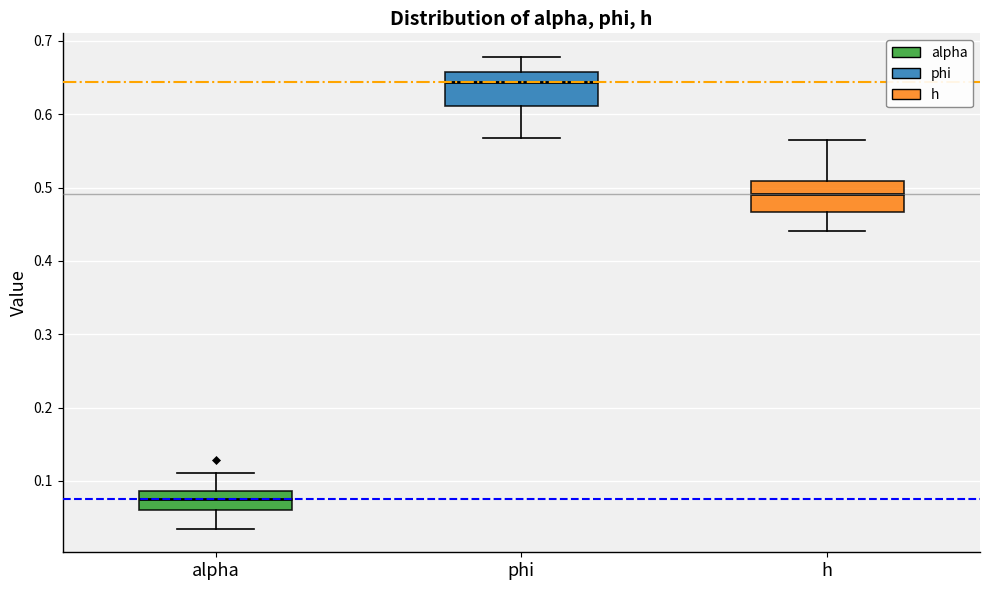

Reading left to right, transcribe this box plot: for each box, give where its median line is, the range the box spans, and where its two whiskers end, as read against the y-axis. The values are not printed on the chart, so give them approximately, as read against the axis.

alpha: median 0.08, box 0.06 to 0.09, whiskers 0.03 to 0.11
phi: median 0.64, box 0.61 to 0.66, whiskers 0.57 to 0.68
h: median 0.49, box 0.47 to 0.51, whiskers 0.44 to 0.57